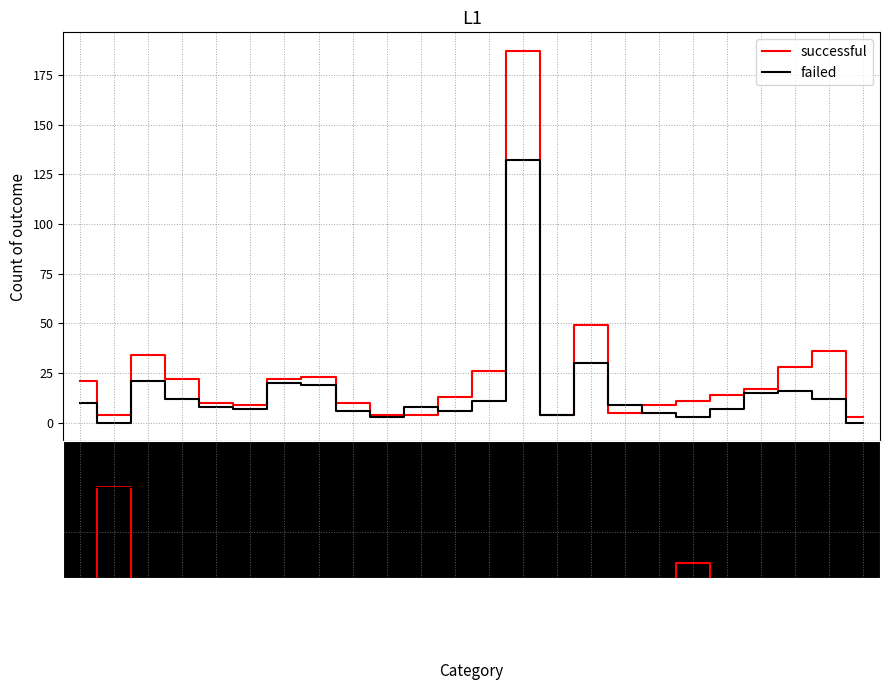

What is the maximum value for successful?

187